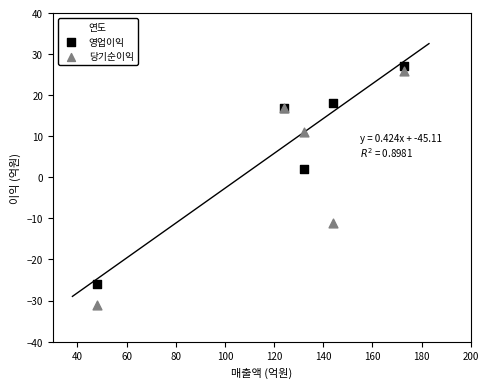

In the 당기순이익 series, what Y value is closest to -2?

-11